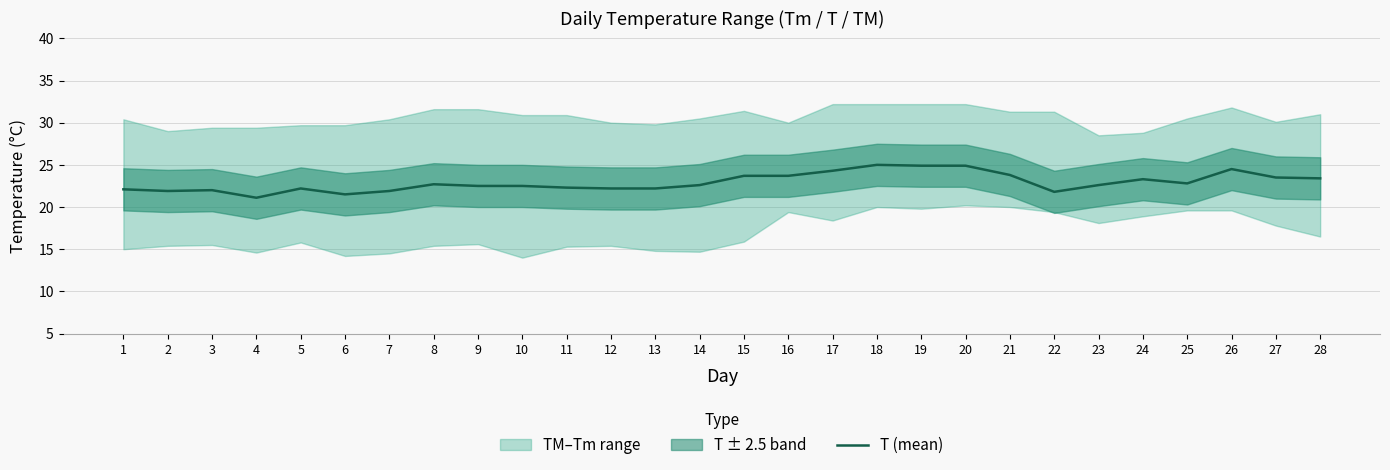

The chart shows a value of 22.5 at 9. True or false?

True